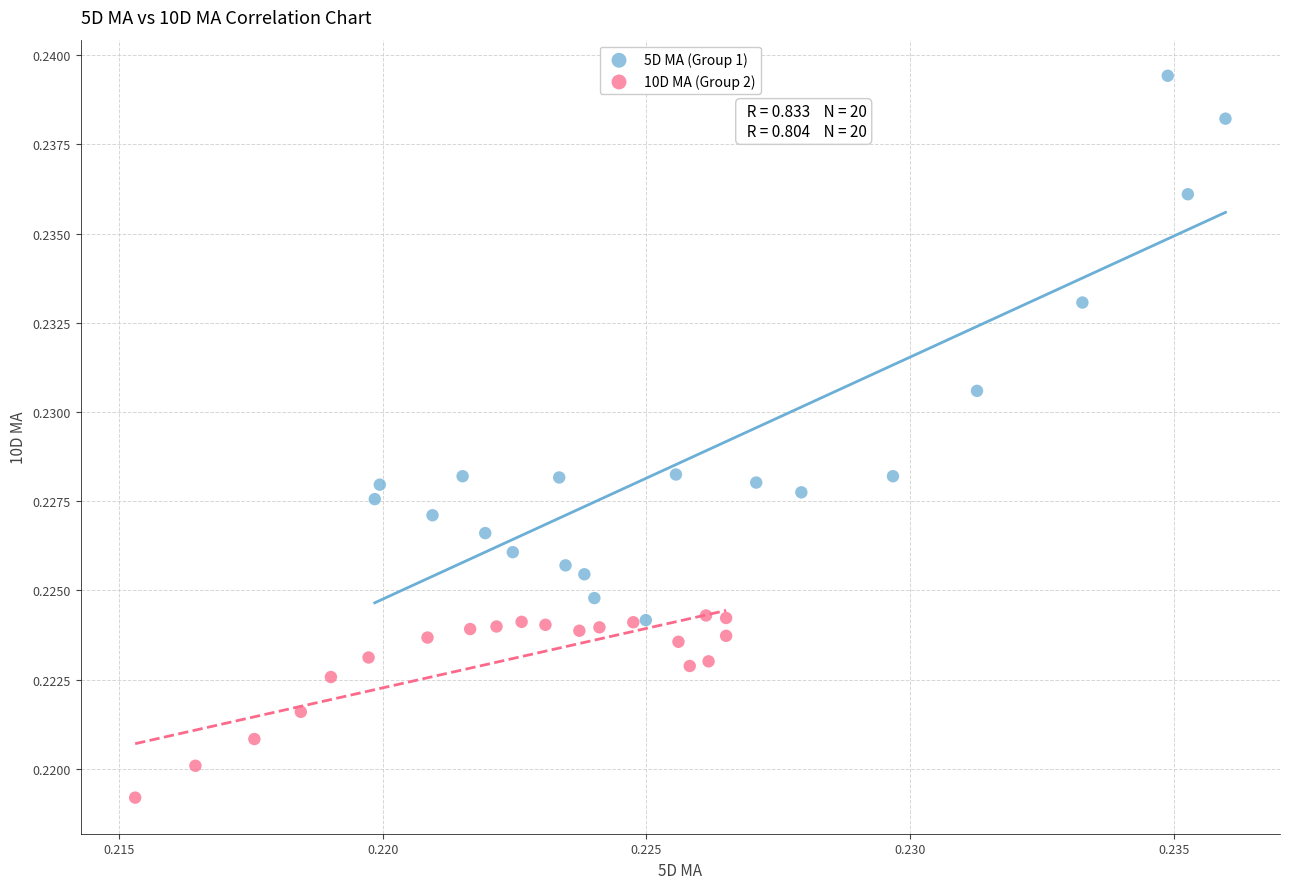

Which series has the largest Y range (max minus min)?

5D MA (Group 1)